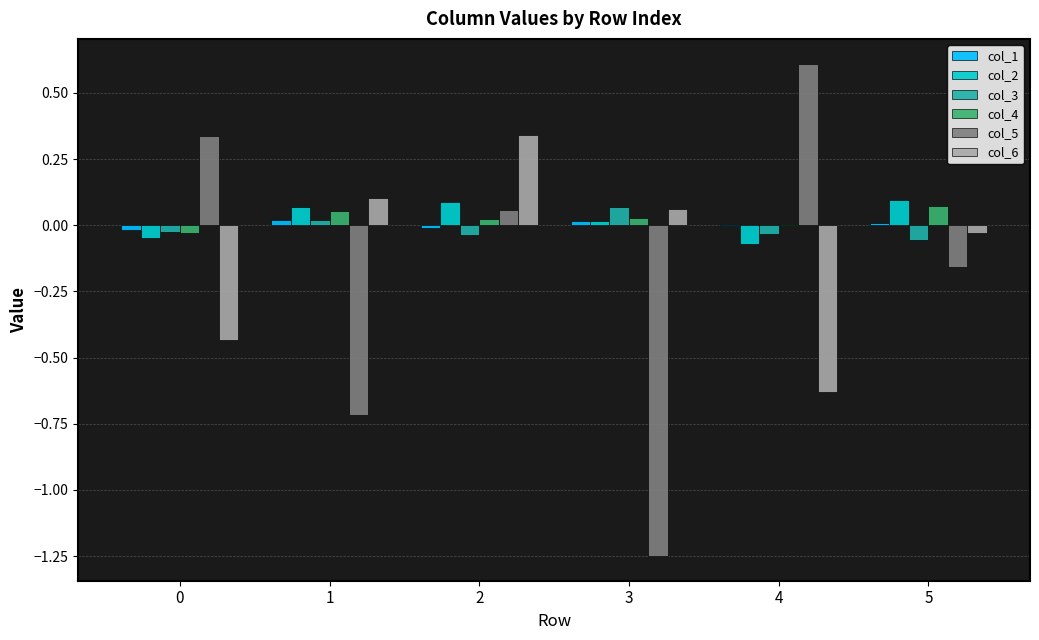

What is the greatest value displayed?

0.6